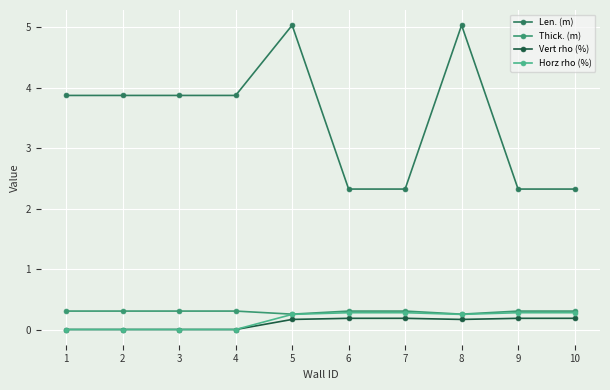

What is the sum of the Len. (m) values at 2 and 3?

7.7